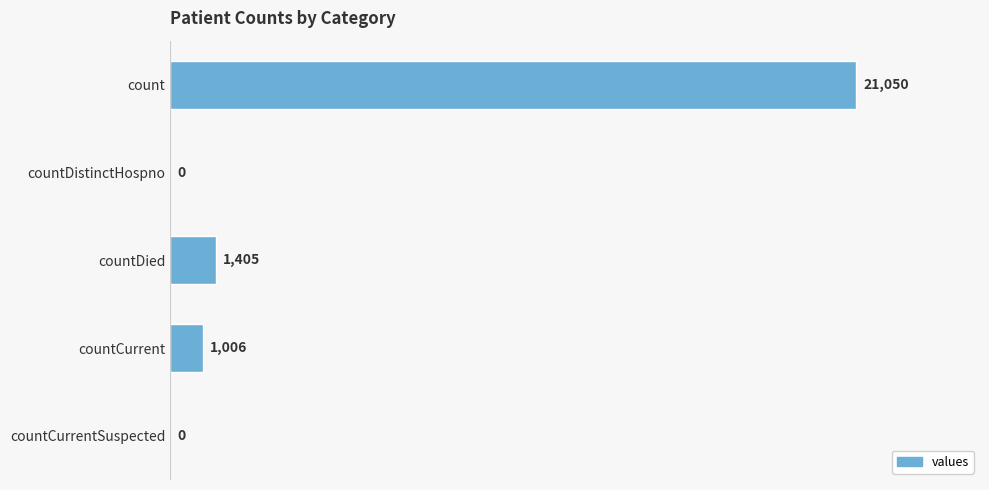

What is the change in value from count to countDied?

-19645